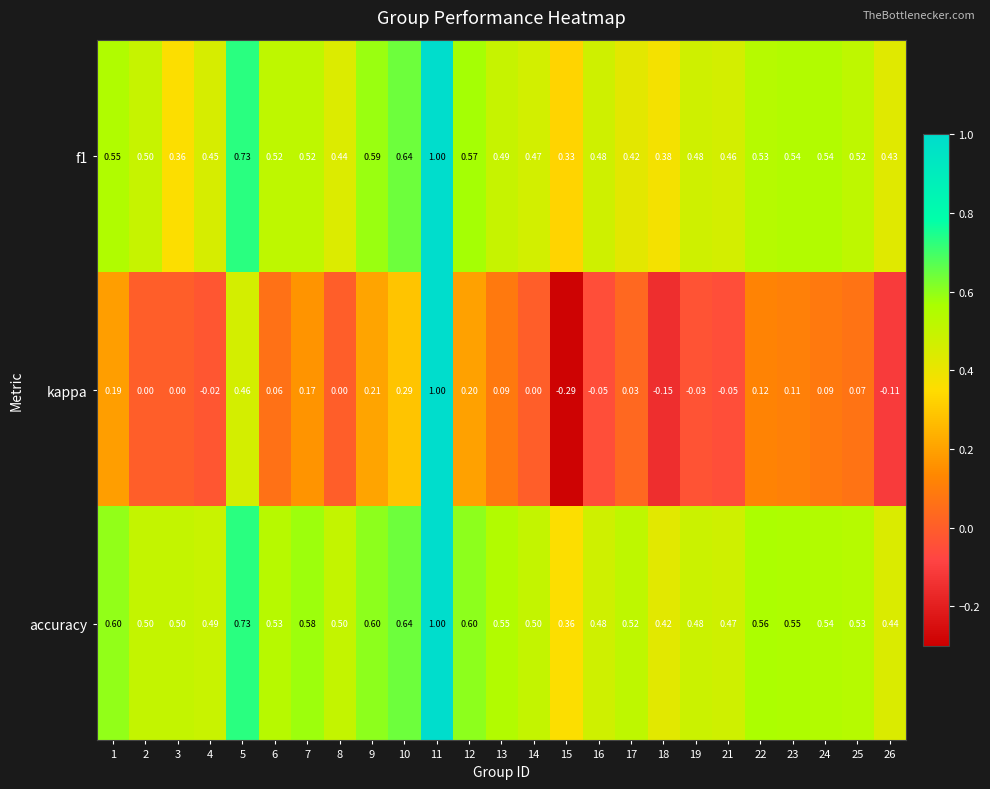

What is the total value across all series at 13?

1.1